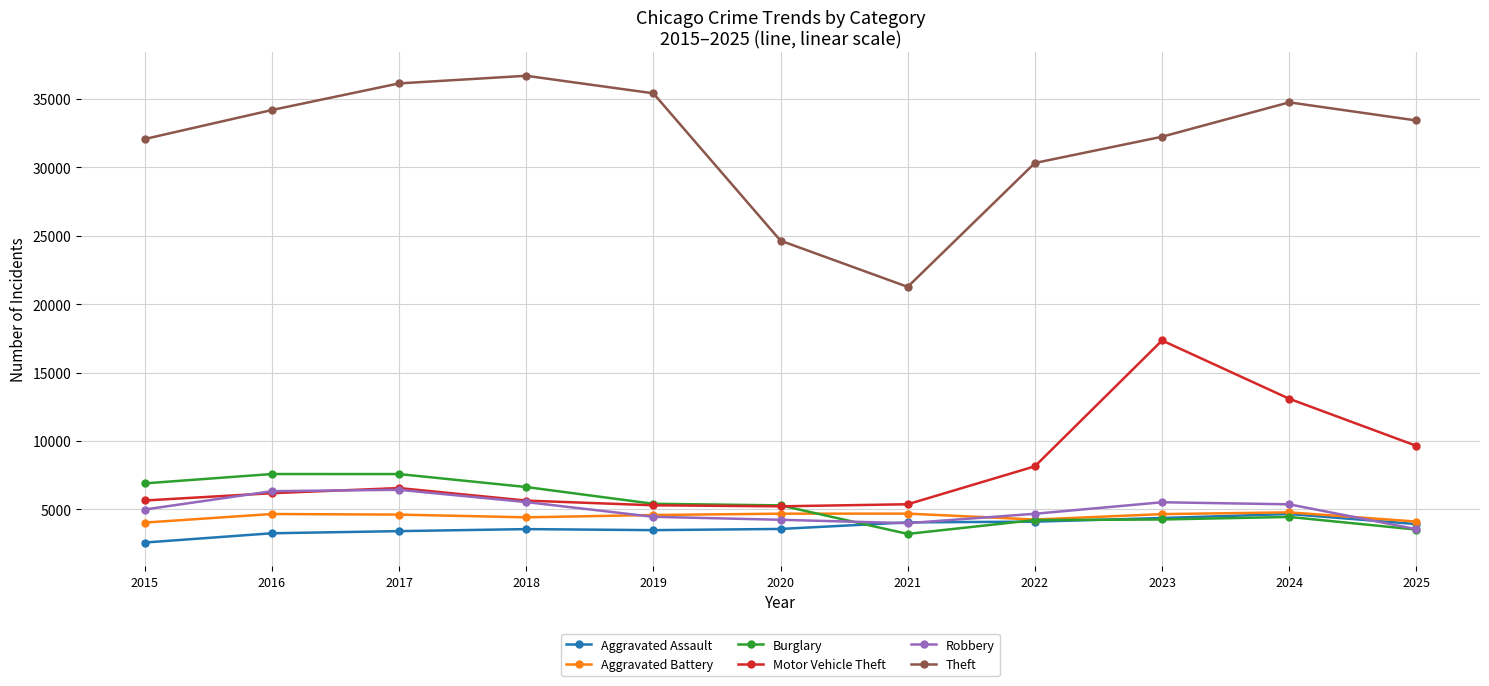

True or false: Theft has more than 1 points higher than both neighbors.

True